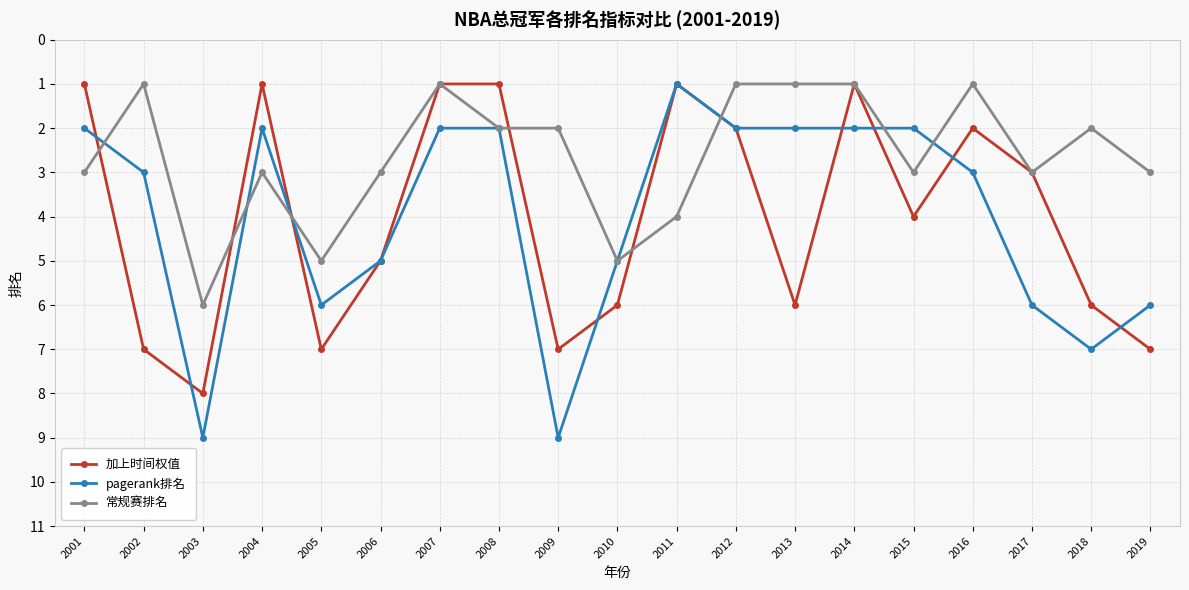

What is the sum of all 加上时间权值 values?

76